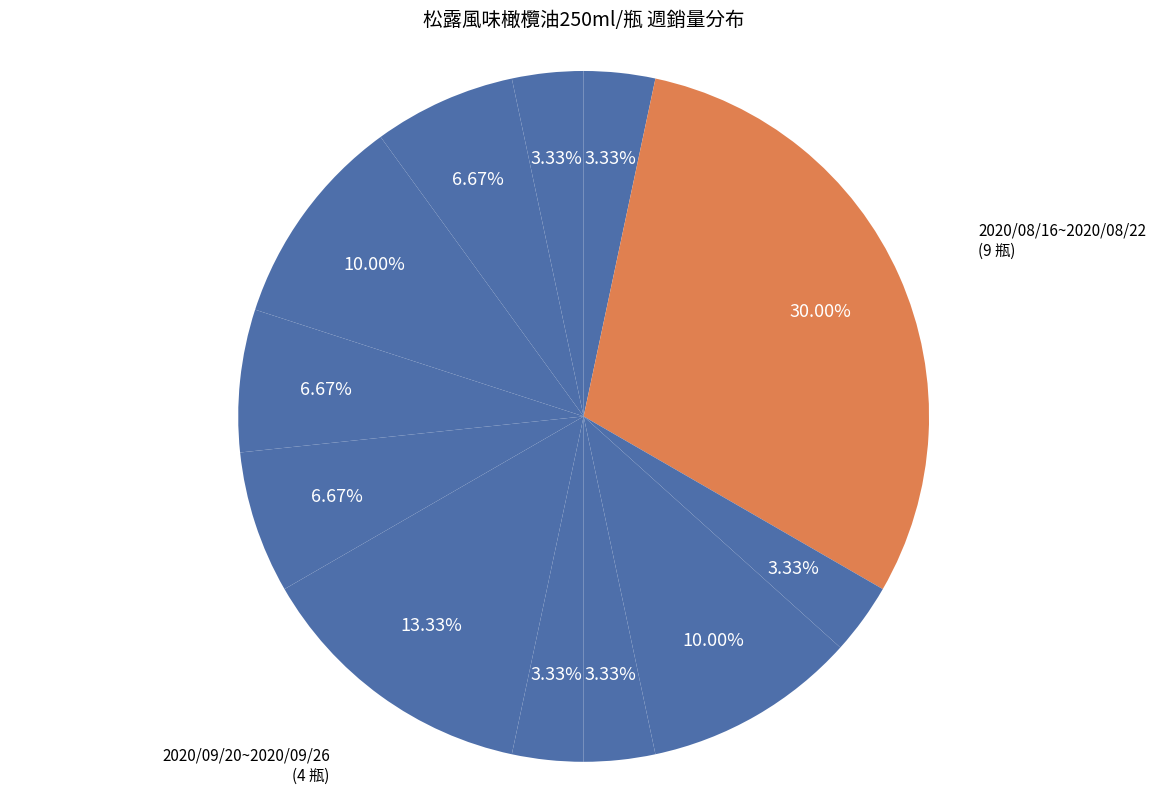

How many segments does this pie chart have?

12